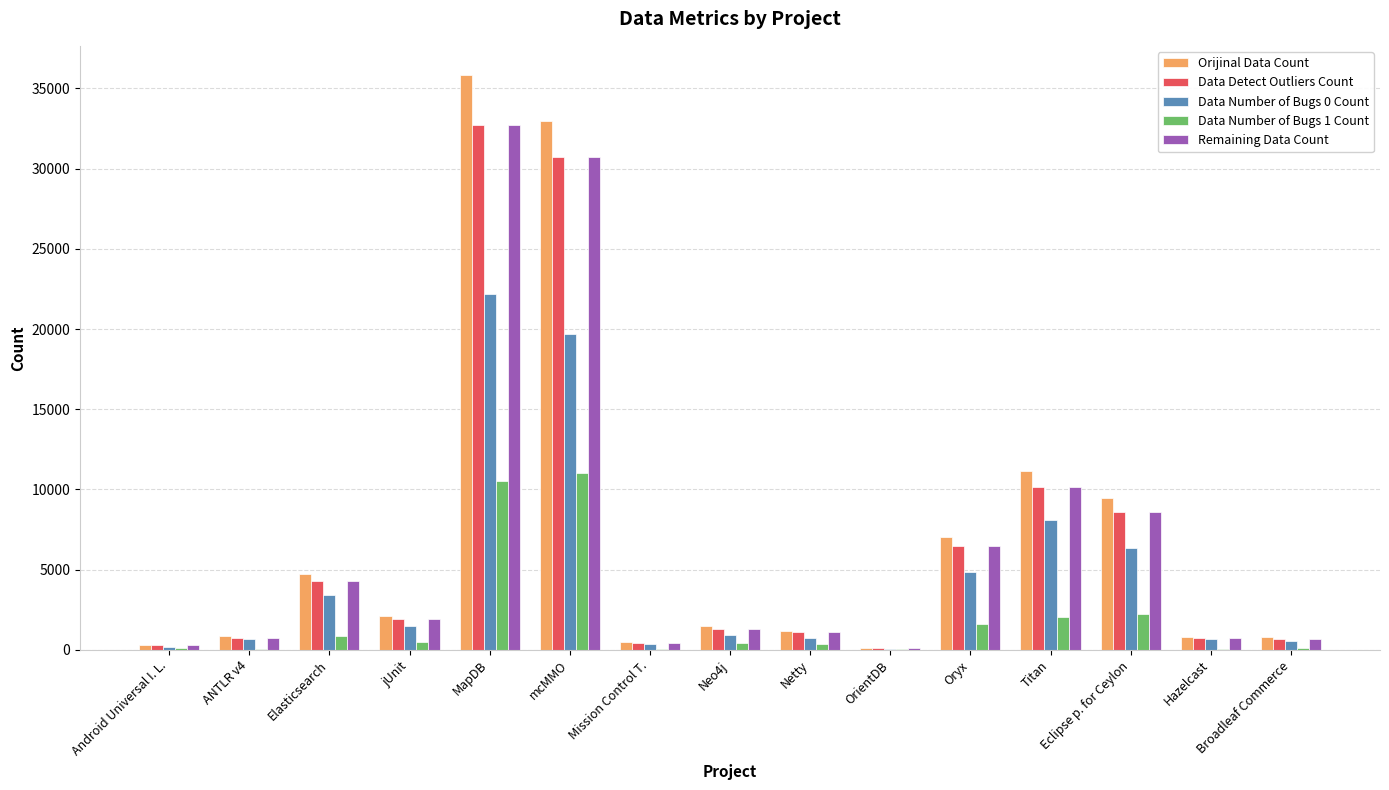

At which category is the sum across all series the highest?

MapDB